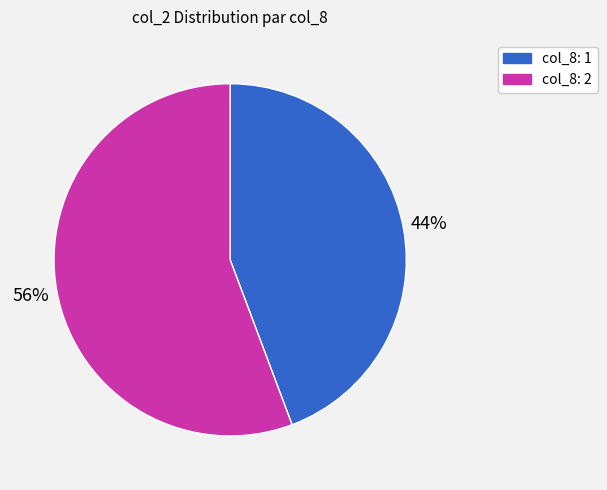

Count the number of slices in the pie.

2